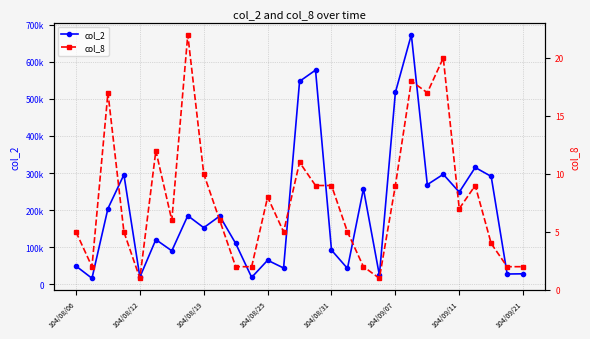

What is the value of the col_8 point at the 24th from the left?

20